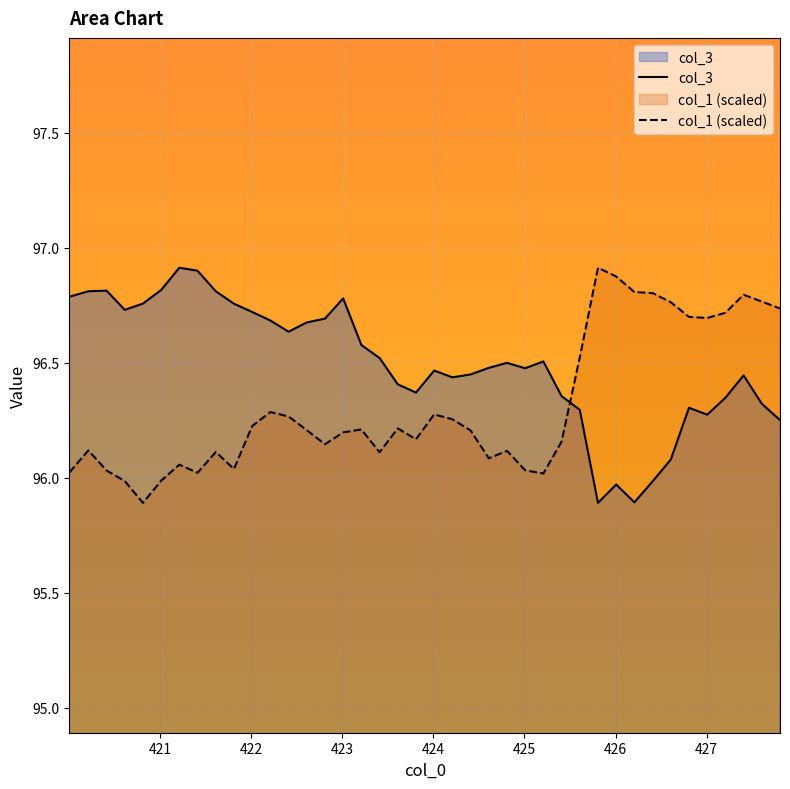

After their last crossing, which series has the higher values: col_3 or col_1 (scaled)?

col_1 (scaled)